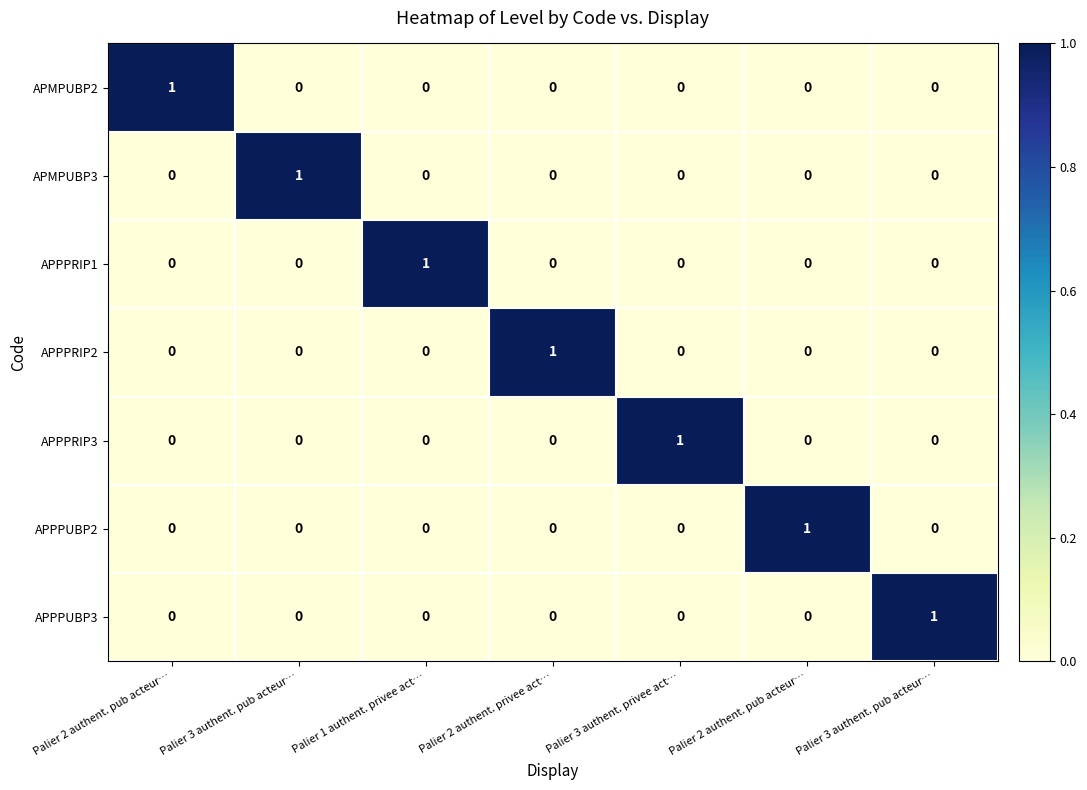

How many data points does each series have?

7